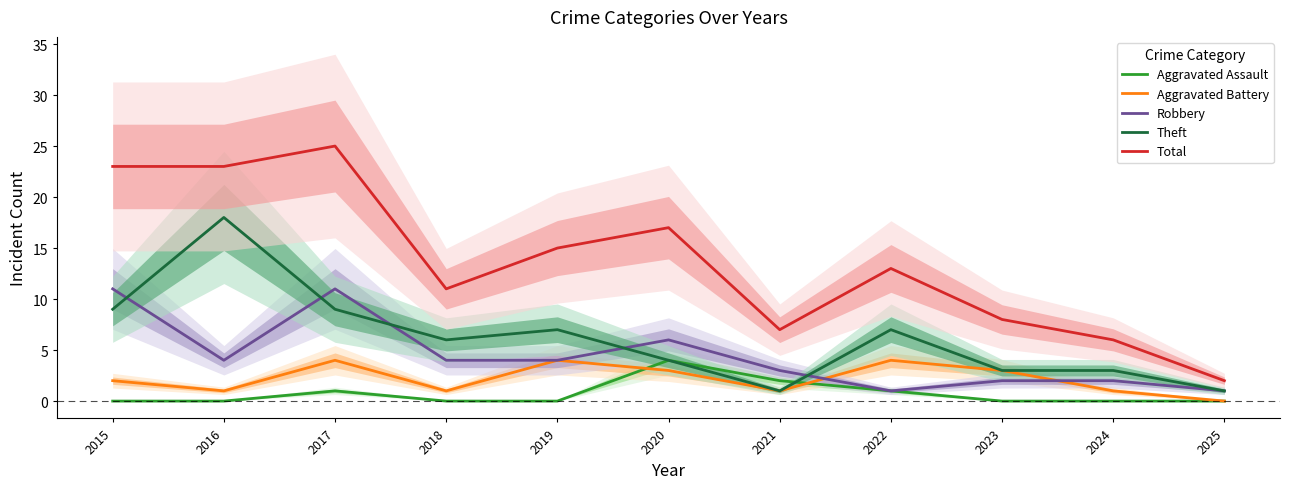

How many lines are shown in the chart?

5